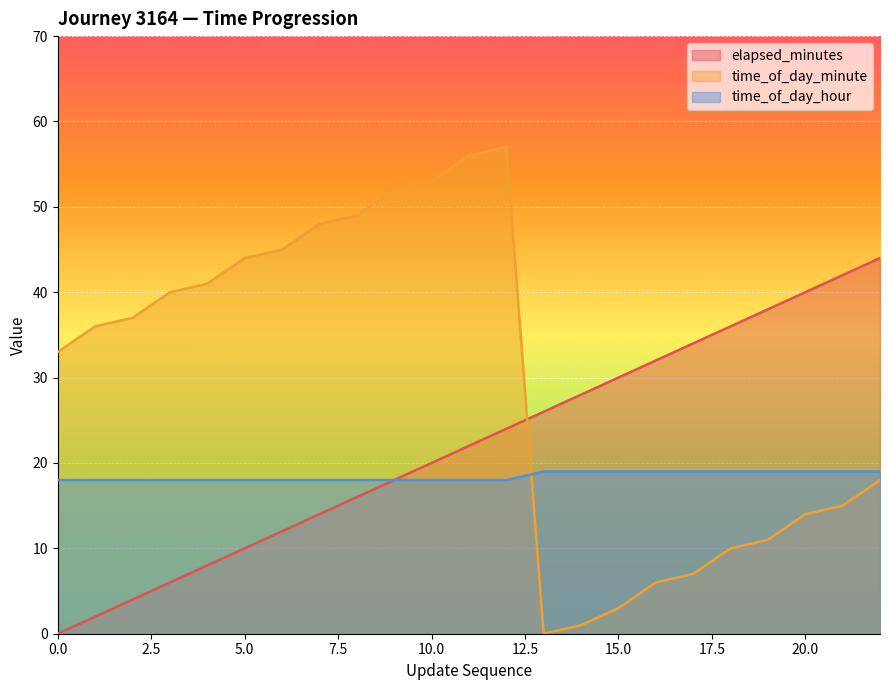

What are all the series names shown in the legend?

elapsed_minutes, time_of_day_minute, time_of_day_hour